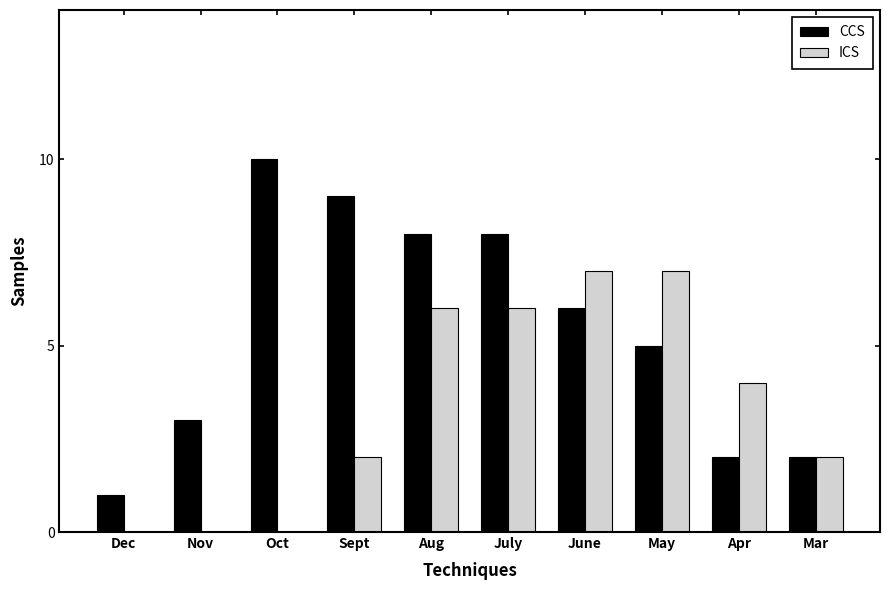

Is the value of ICS at Oct greater than the value of CCS at Sept?

No